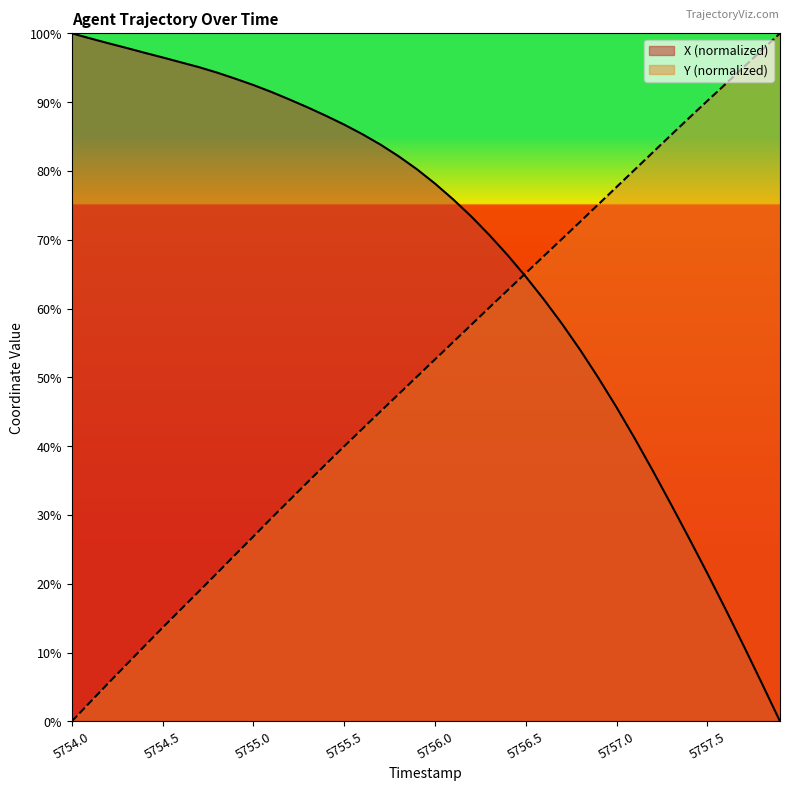

Which has a higher value, 5754.2 or 5755.2?

5754.2